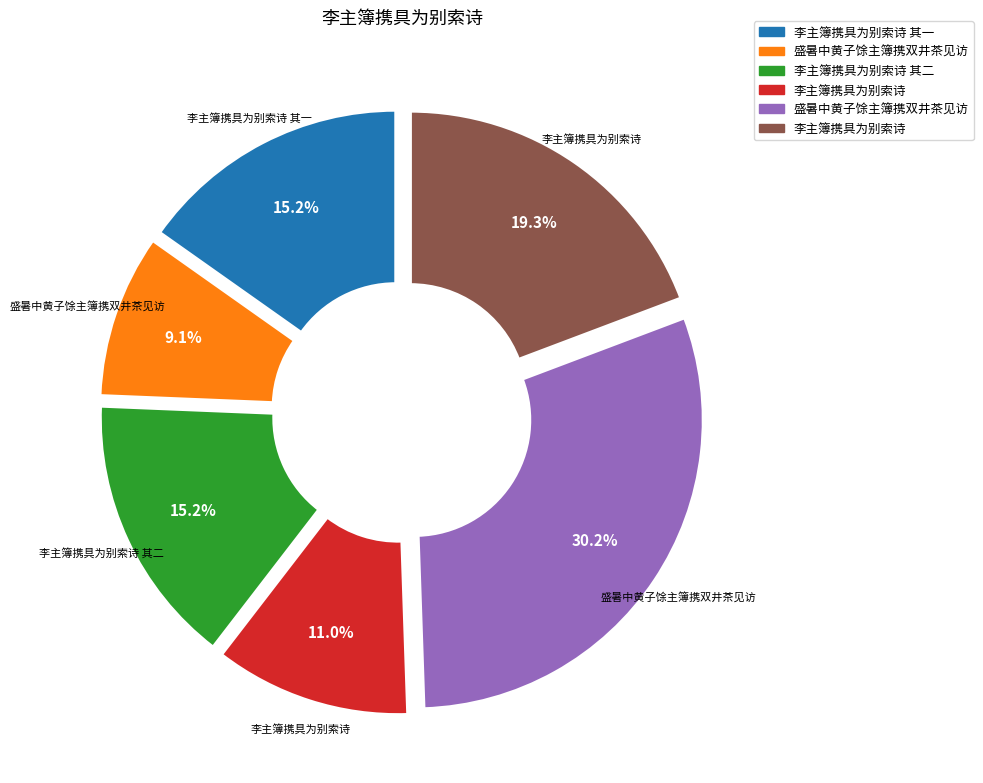

How many slices are in this pie chart?

6